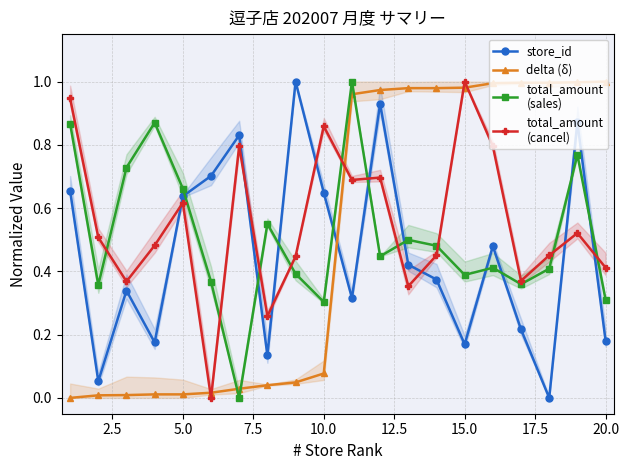

What is the average value of the store_id series?

0.5